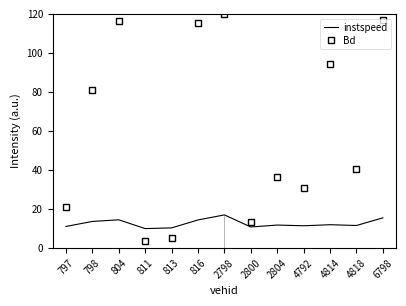

How many intersections are there between Bd and instspeed?

2